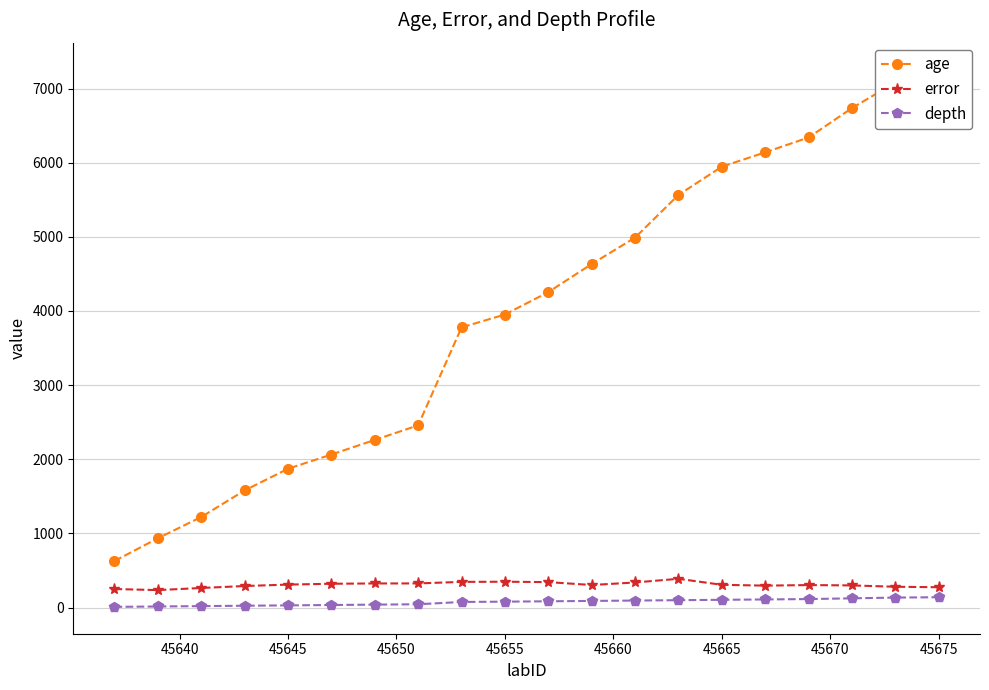

Which series has the largest range (max minus min)?

age